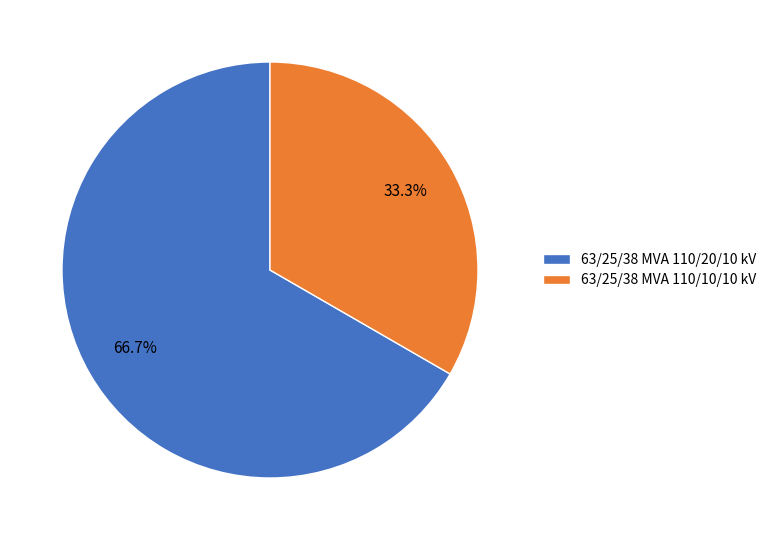

Approximately how many times larger is the value at 63/25/38 MVA 110/20/10 kV compared to 63/25/38 MVA 110/10/10 kV?

2.0